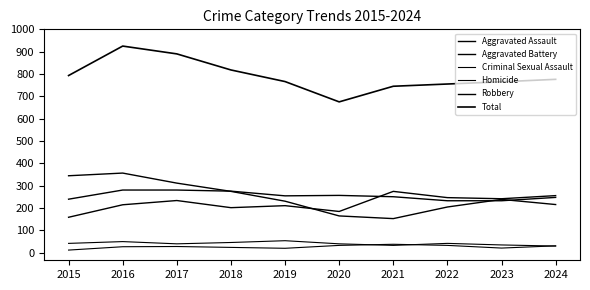

Which series changed the most between 2016 and 2023?

Total